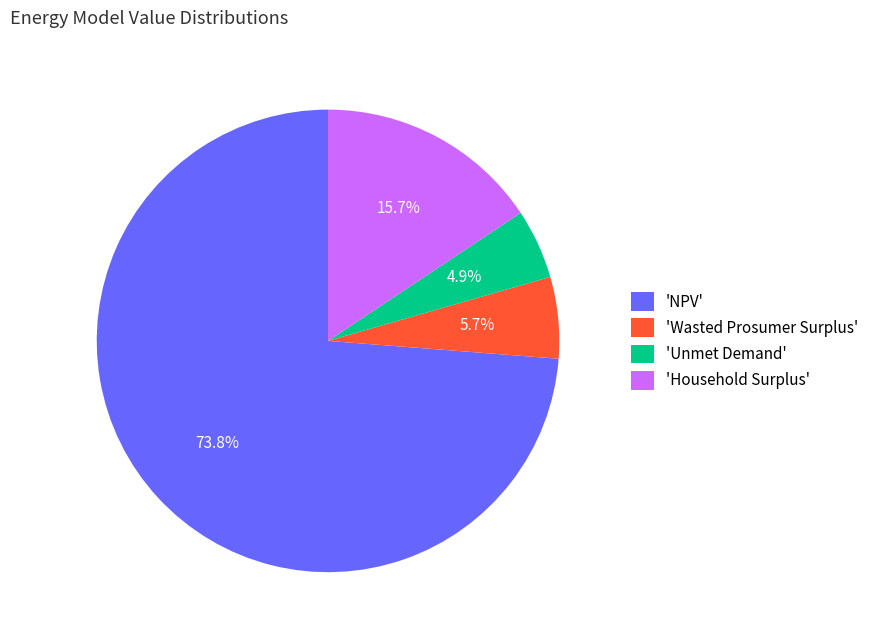

Combined, what portion of the pie is 'Unmet Demand' and 'NPV'?

78.6%